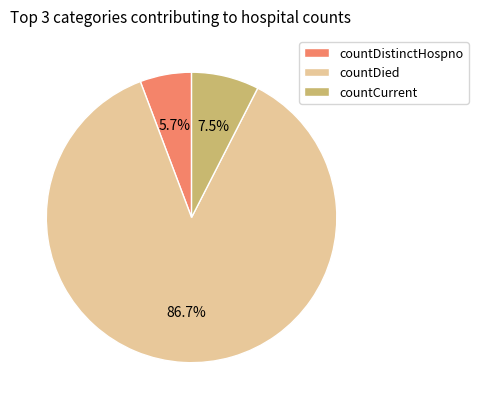

To the nearest percent, what percentage of the pie is countDistinctHospno?

6%